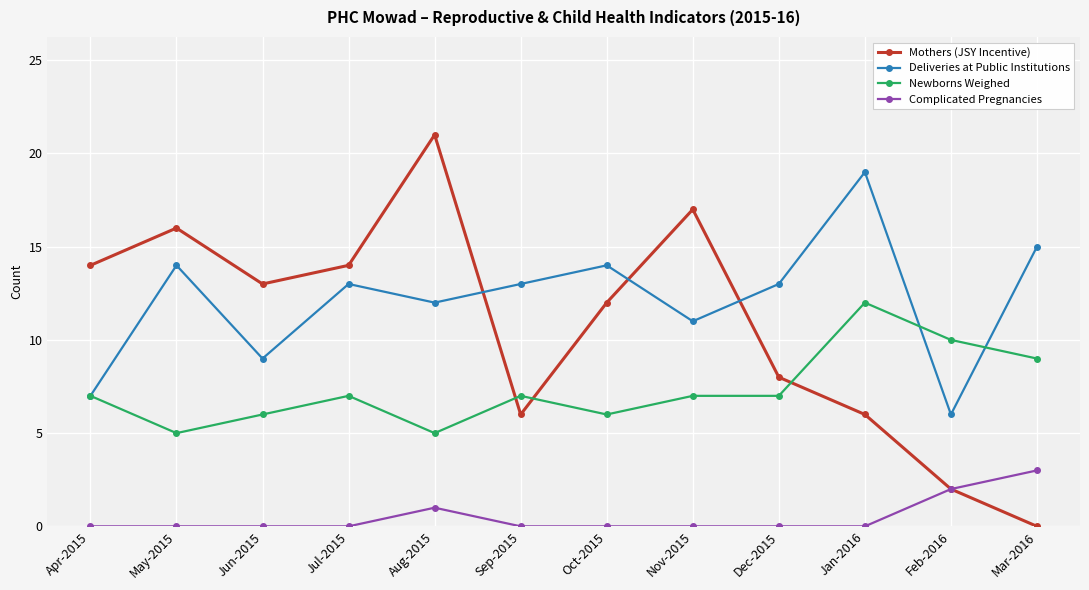

At which category does the chart reach its peak across all series?

Aug-2015